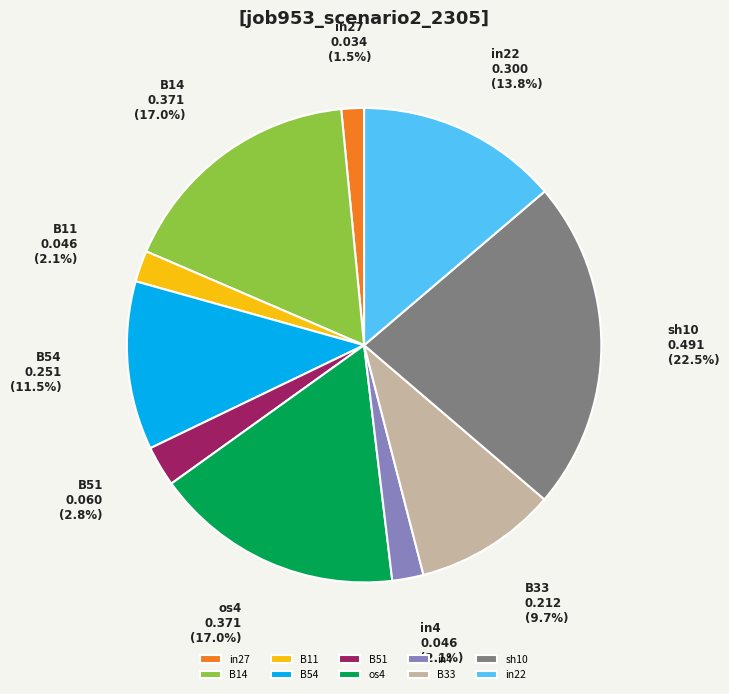

Which has a higher value, in4 or B54?

B54